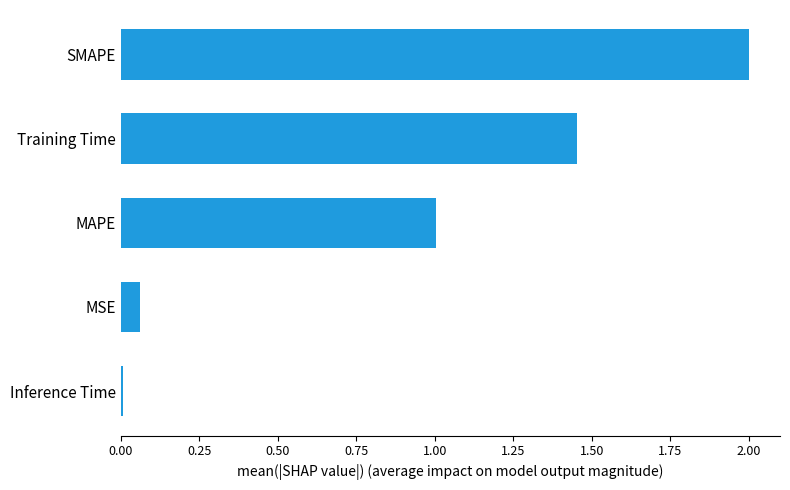

What is the difference between the values at SMAPE and MSE?

1.9